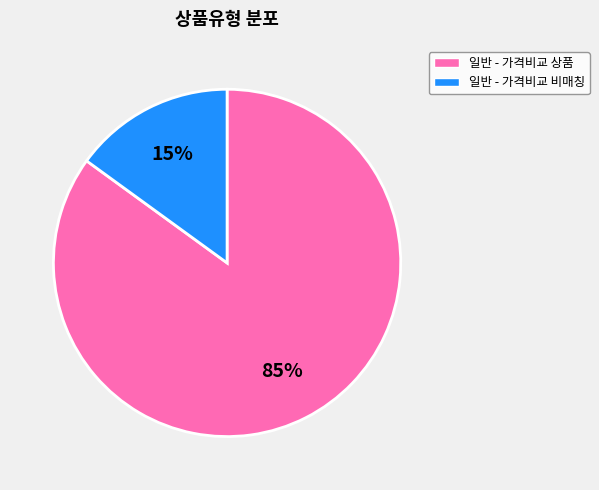

Is there any slice that represents more than half of the pie?

Yes